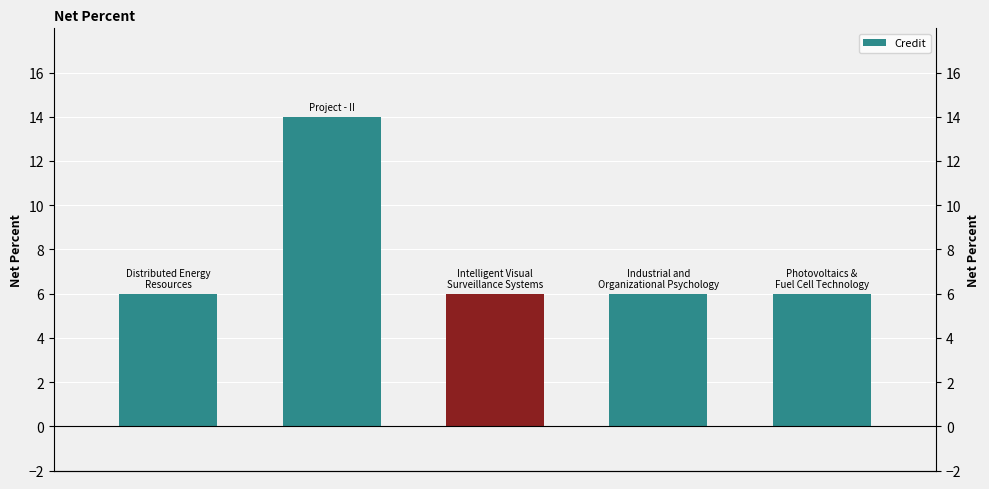

What is the maximum value shown in the chart?

14